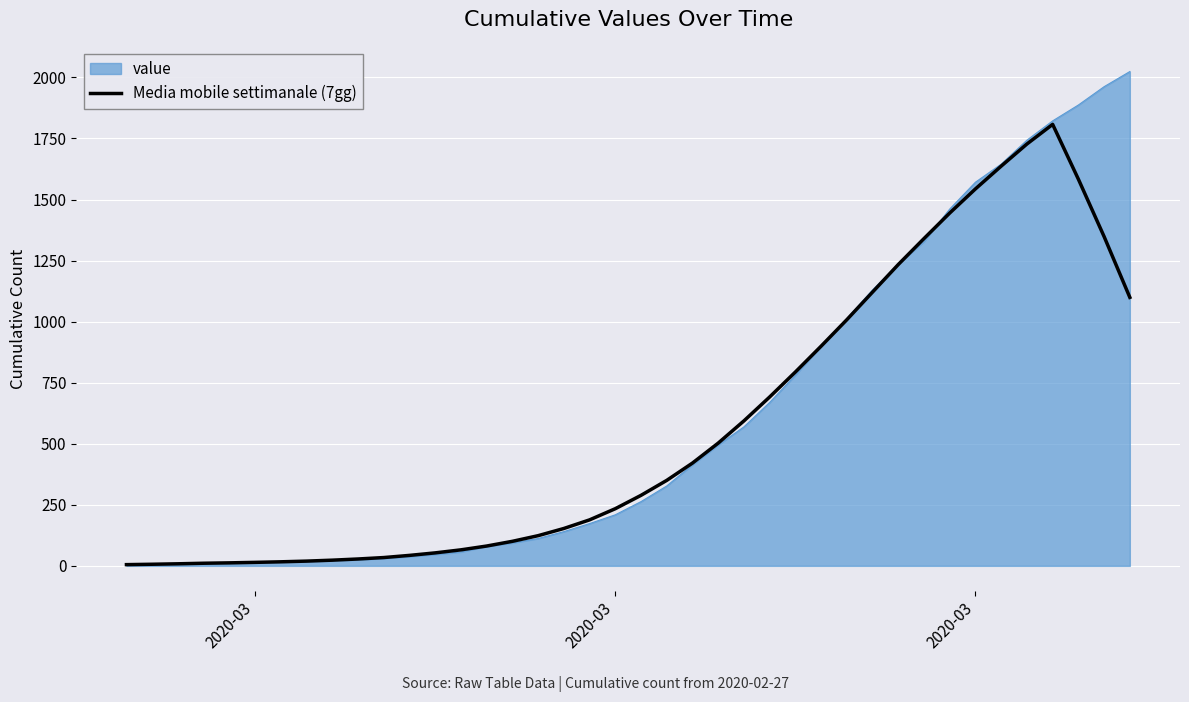

At which category does the chart reach its minimum across all series?

2020-03